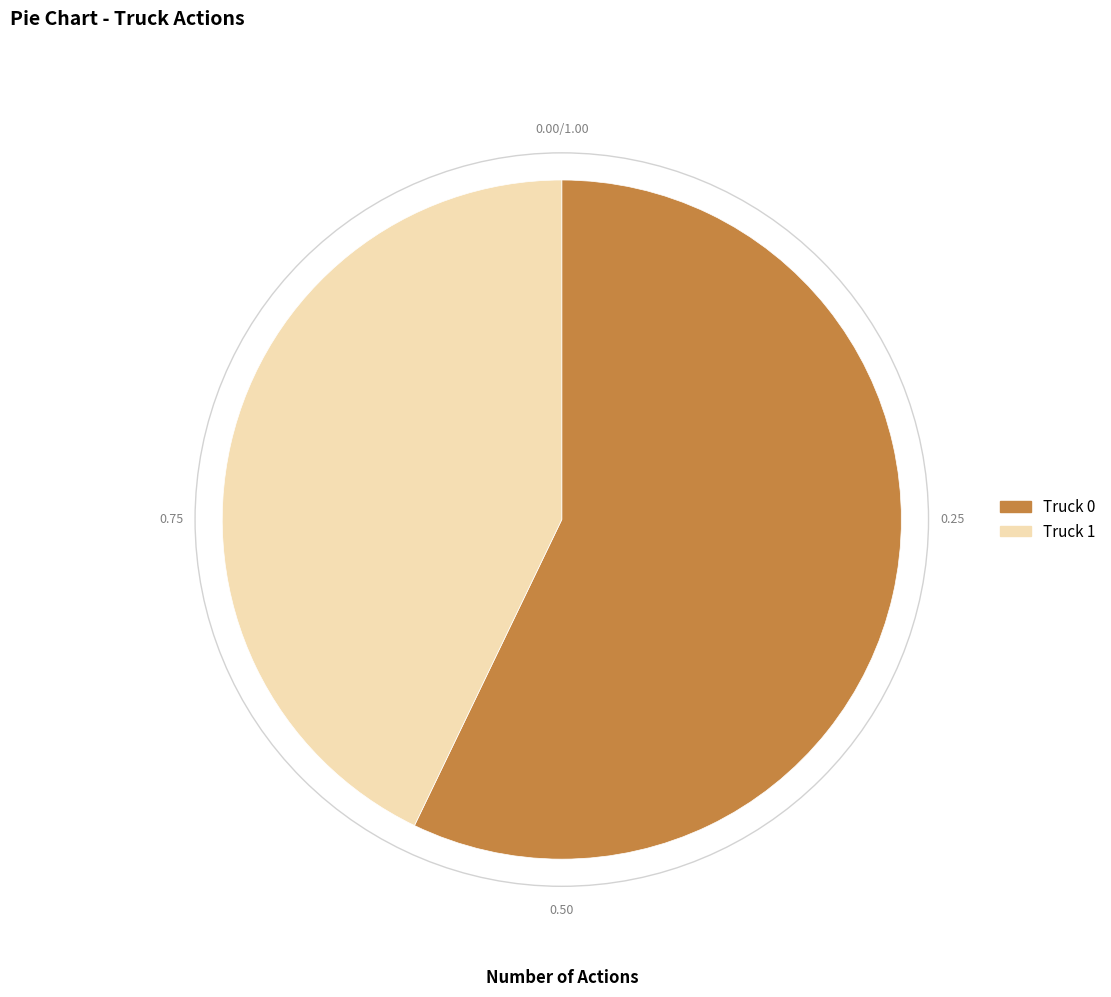

Does Truck 1 account for over 50% of the chart?

No